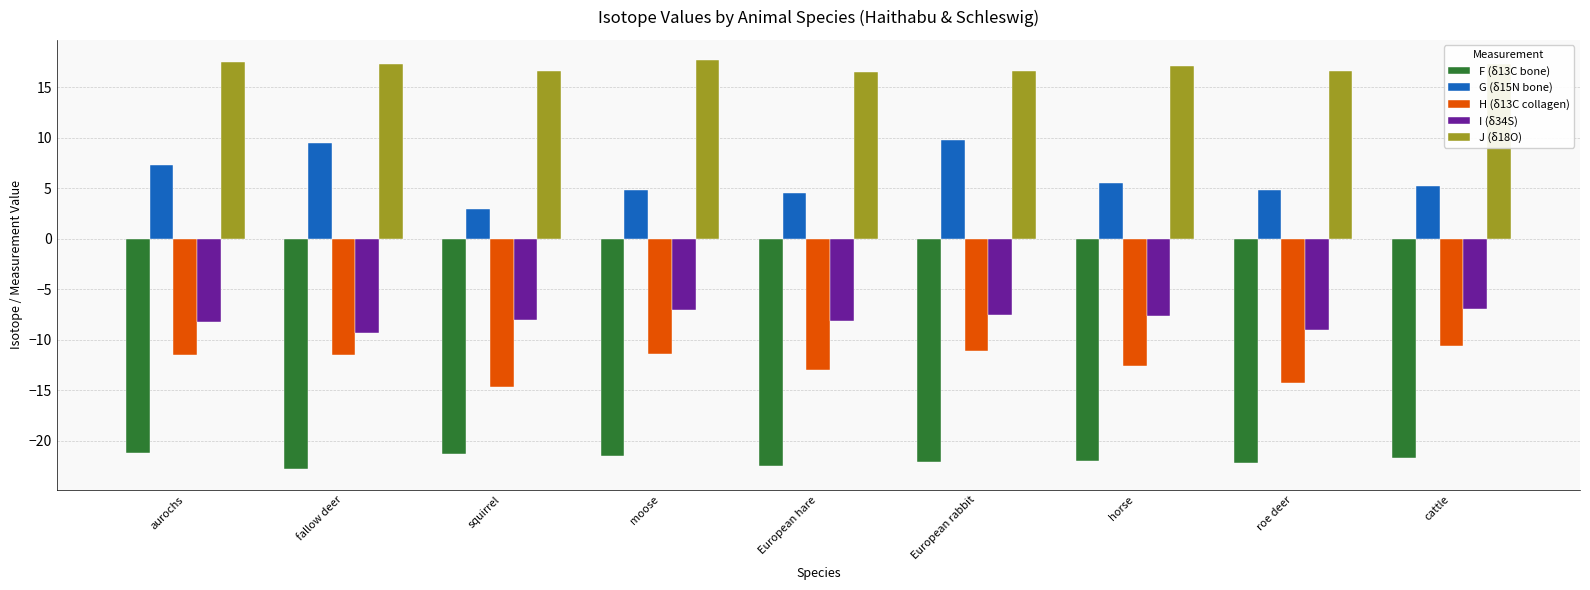

What is the minimum value for G (δ15N bone)?

2.9